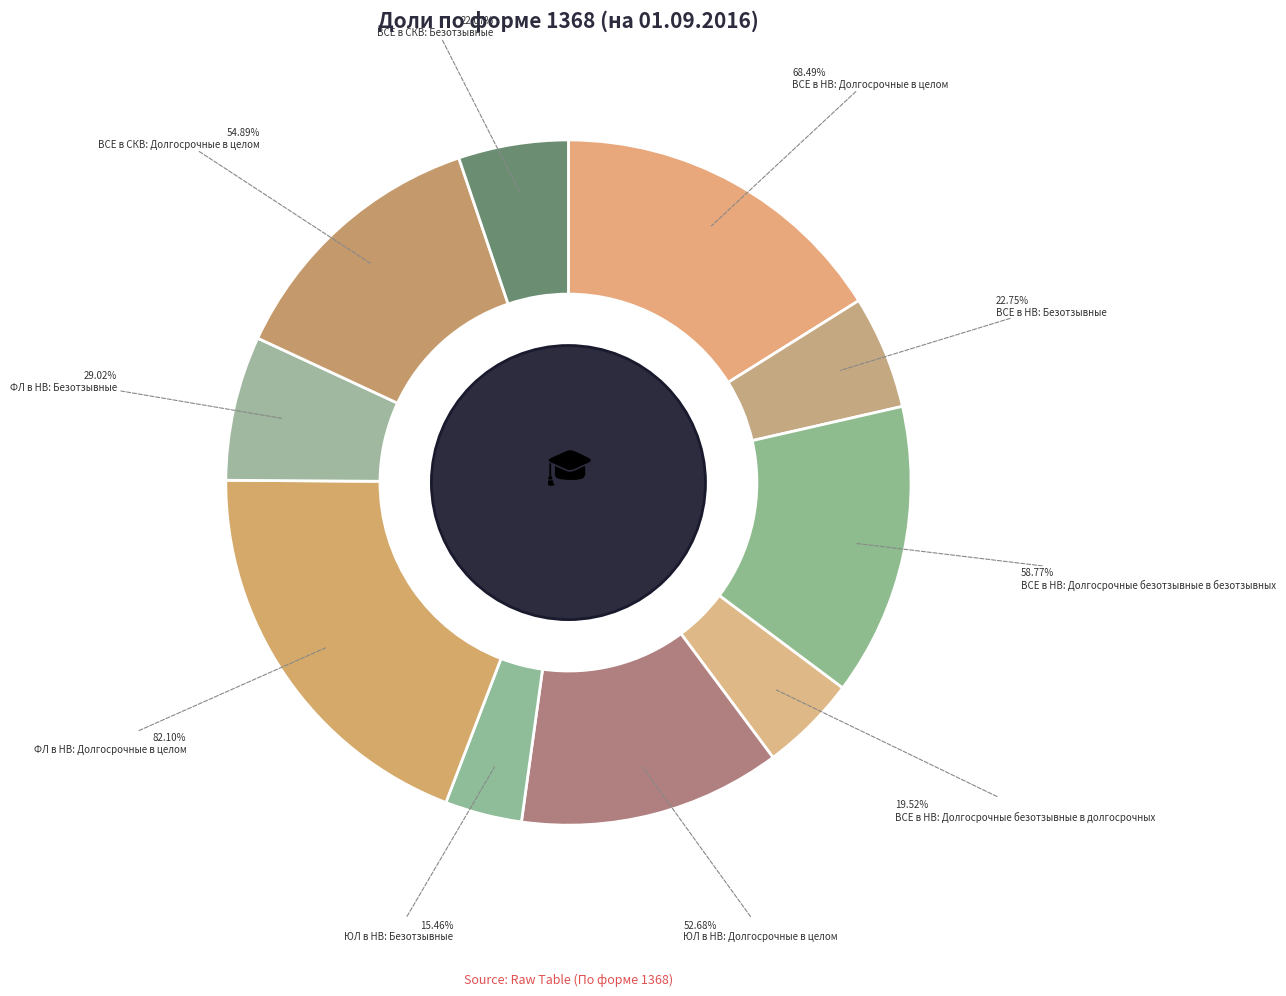

To the nearest percent, what portion does ФЛ в НВ: Безотзывные represent?

7%